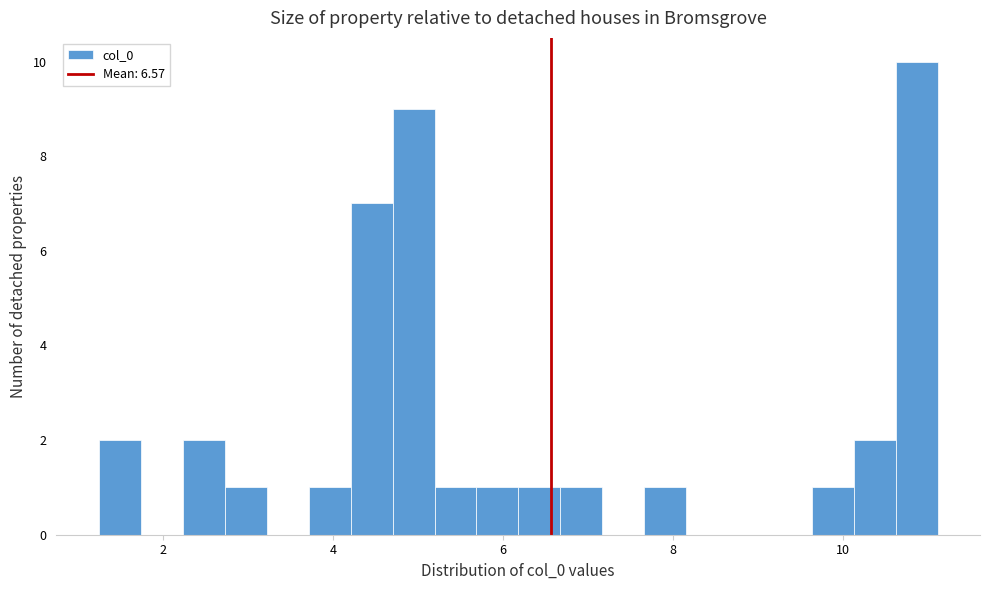

Around what value on the x-axis is the tallest bar? Give the approximate position of its centre, as read against the axis.

10.8